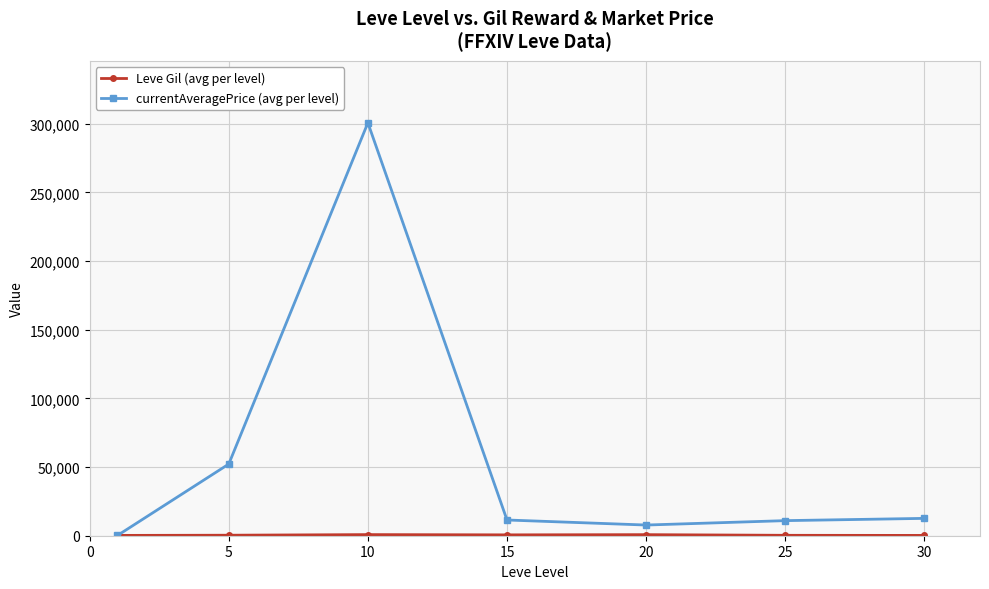

Which series has the widest spread of values?

currentAveragePrice (avg per level)